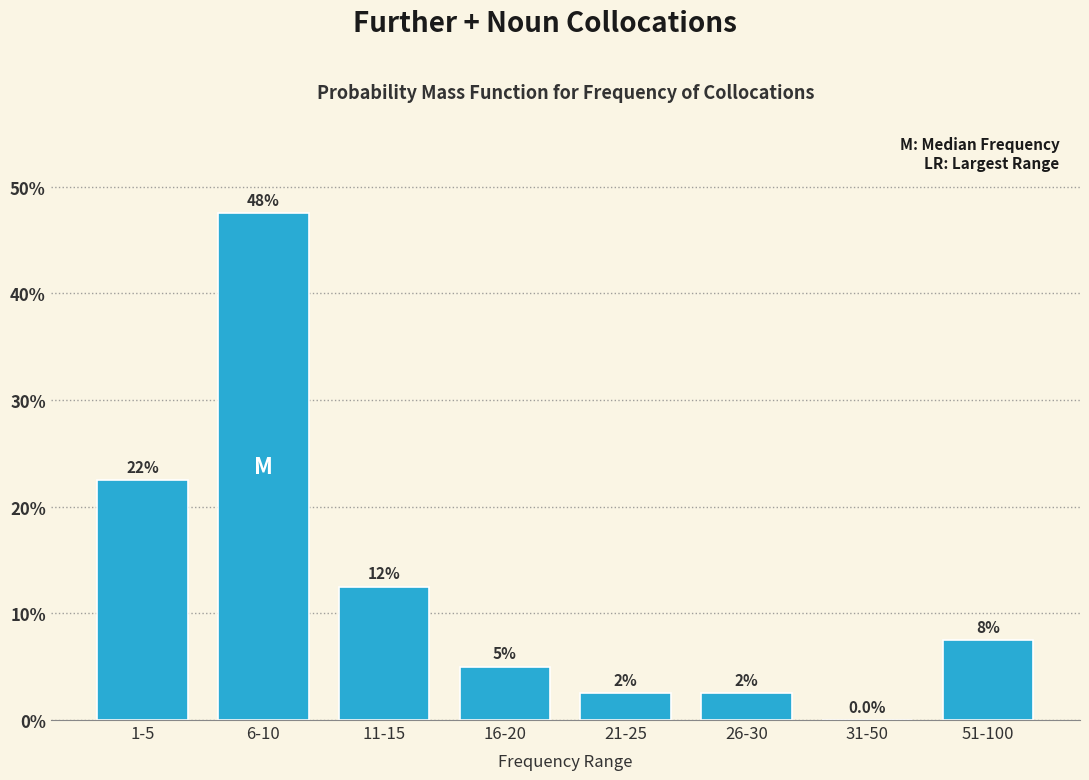

Are the bars horizontal?

No